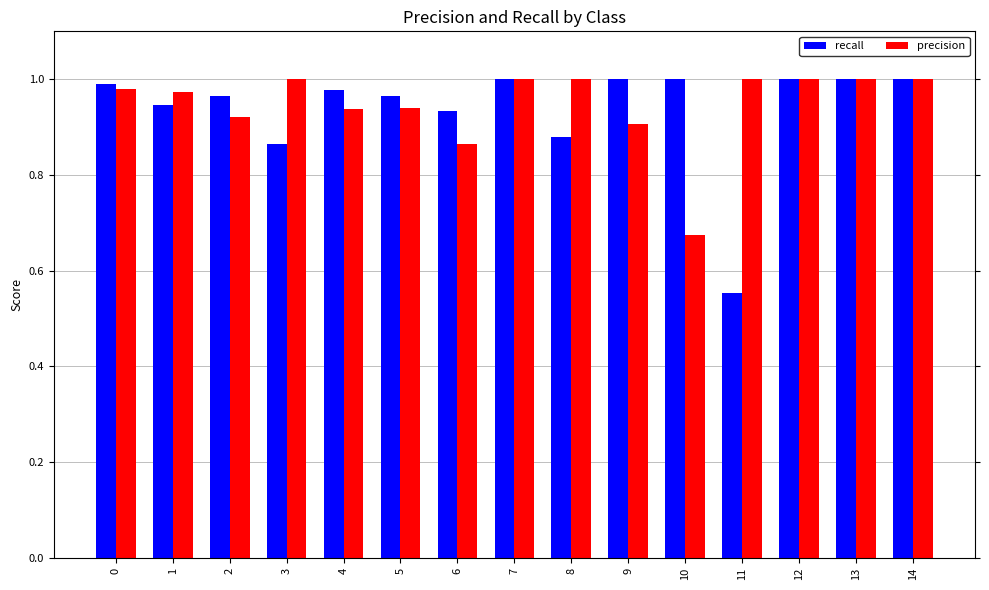

Rank the series at 3 from highest to lowest value.

precision, recall